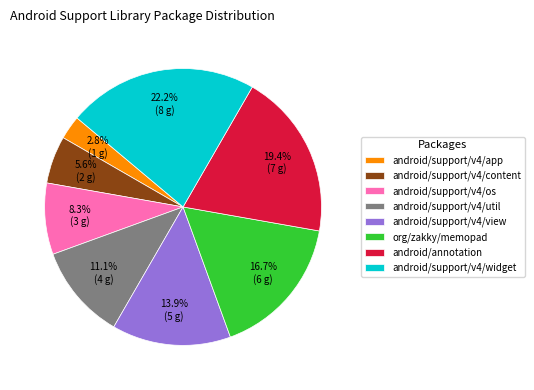

True or false: android/support/v4/widget accounts for 22% of the total.

True